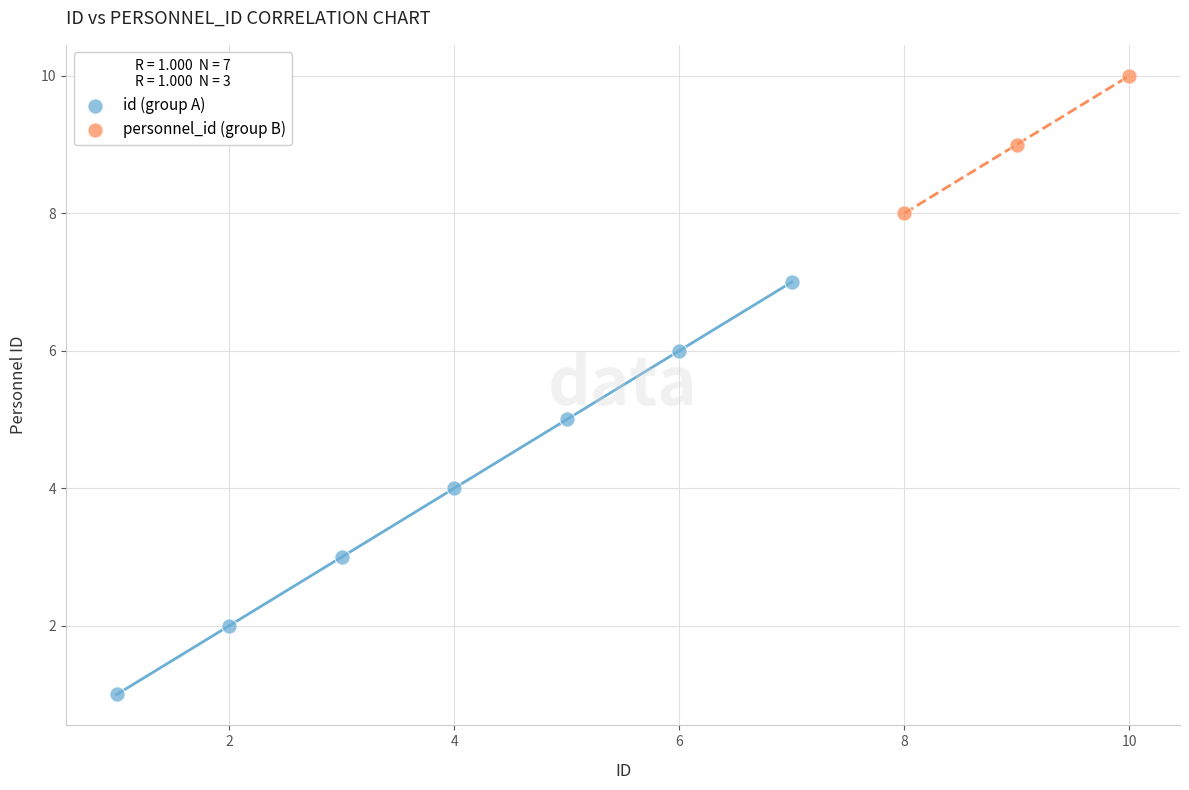

Which series reaches the minimum Y coordinate?

id (group A)